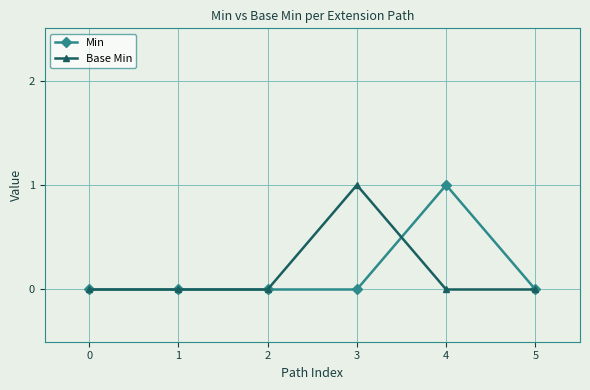

True or false: Min has more than 0 points higher than both neighbors.

True